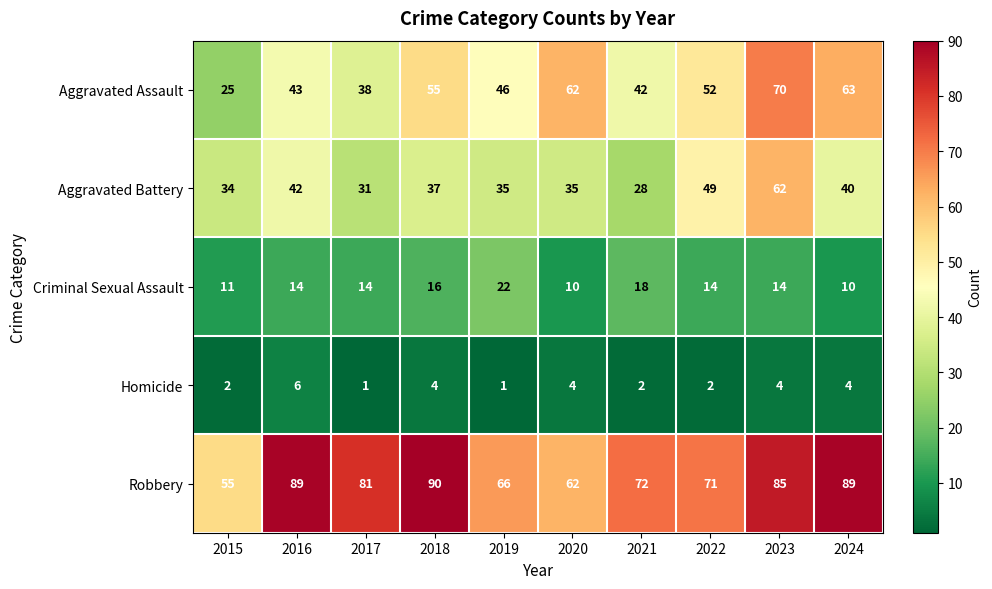

What is the difference between the maximum and second lowest values in the Homicide series?

5